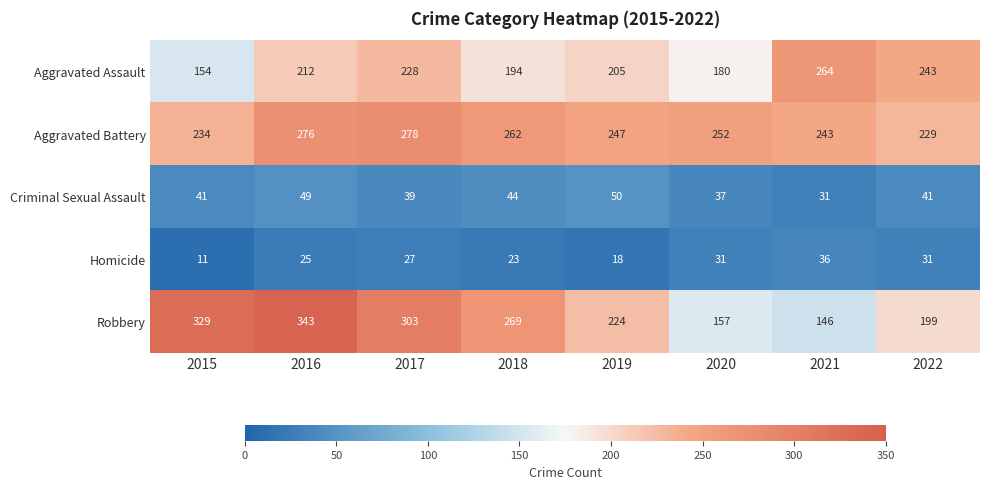

Where does the Robbery series first go above 269?

2015